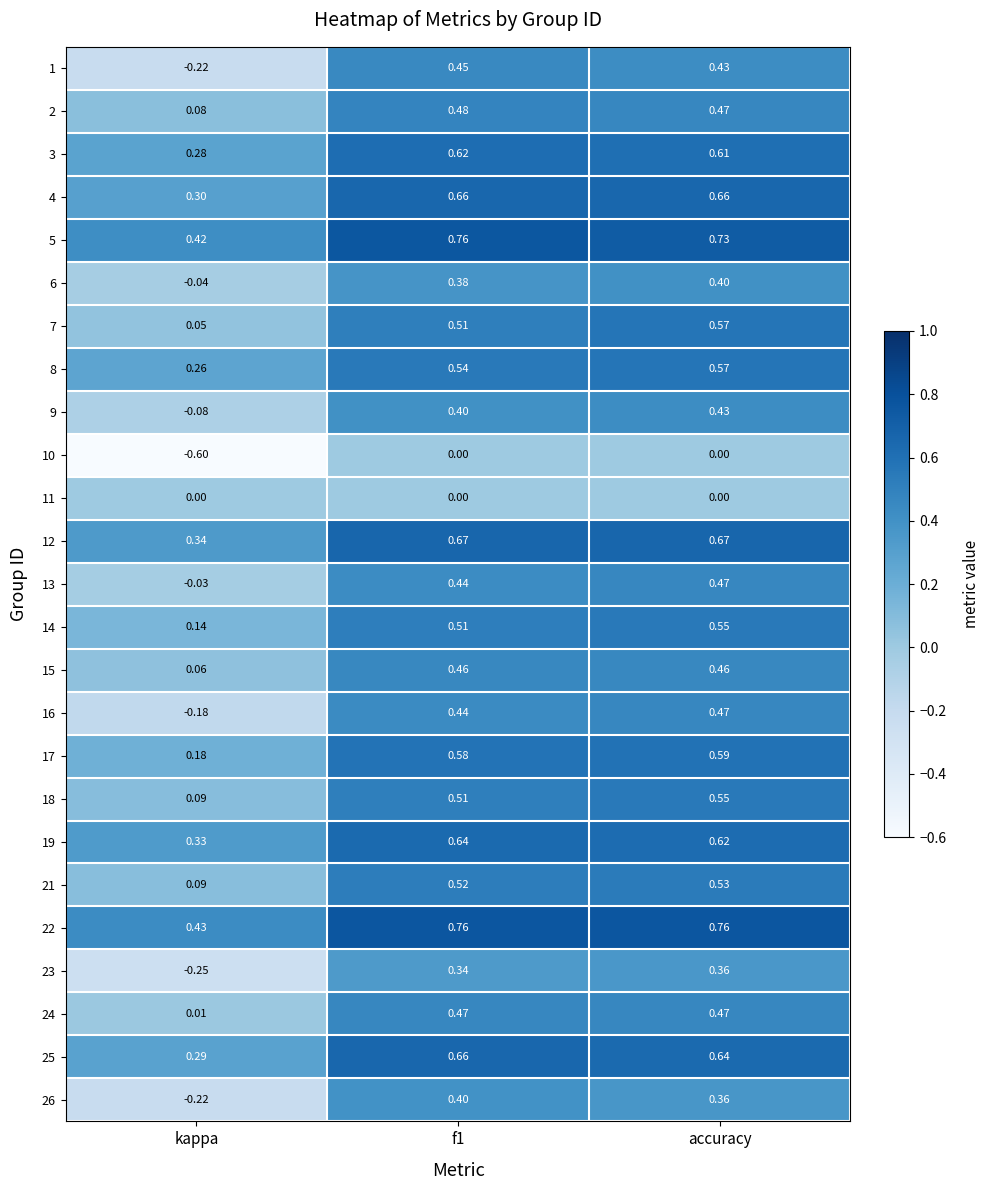

Which category has the lowest value in the 1 series?

kappa